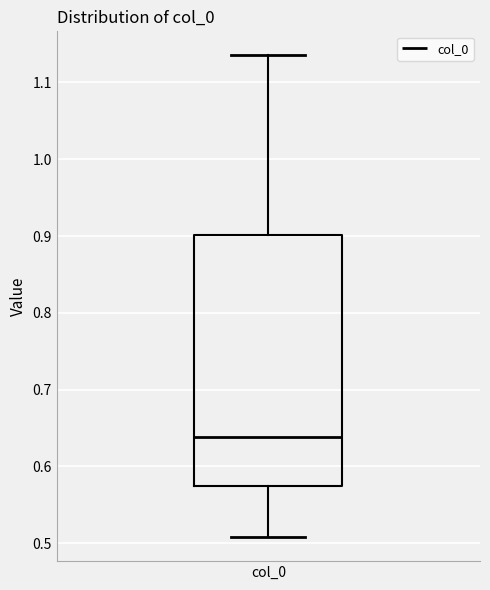

Read this box plot against the y-axis: the position of the median line, the range covered by the box, and the ends of both whiskers. The values are not printed on the chart, so give them approximately, as read against the axis.

median 0.64, box 0.57 to 0.90, whiskers 0.51 to 1.14